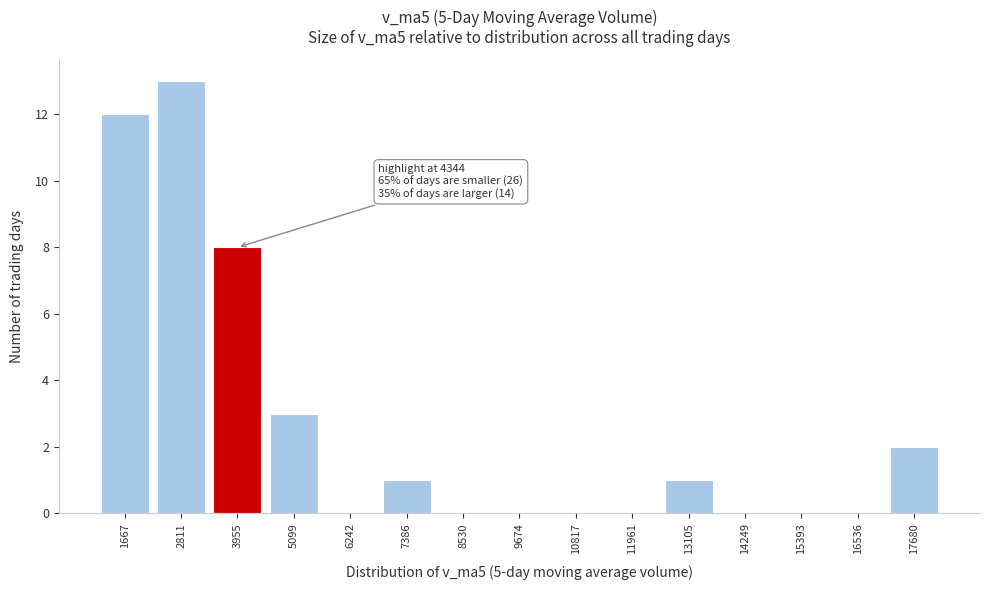

Reading right to left, list all the values displayed in this chart.

17680=2	16536=0	15393=0	14249=0	13105=1	11961=0	10817=0	9674=0	8530=0	7386=1	6242=0	5099=3	3955=8	2811=13	1667=12